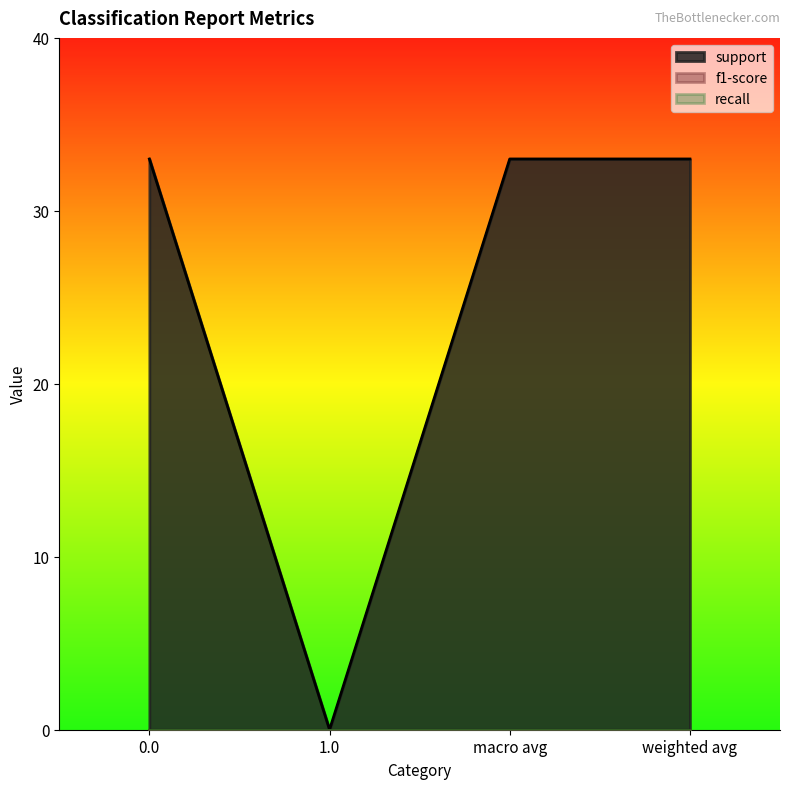

Between 1.0 and weighted avg, which series saw the biggest shift?

support